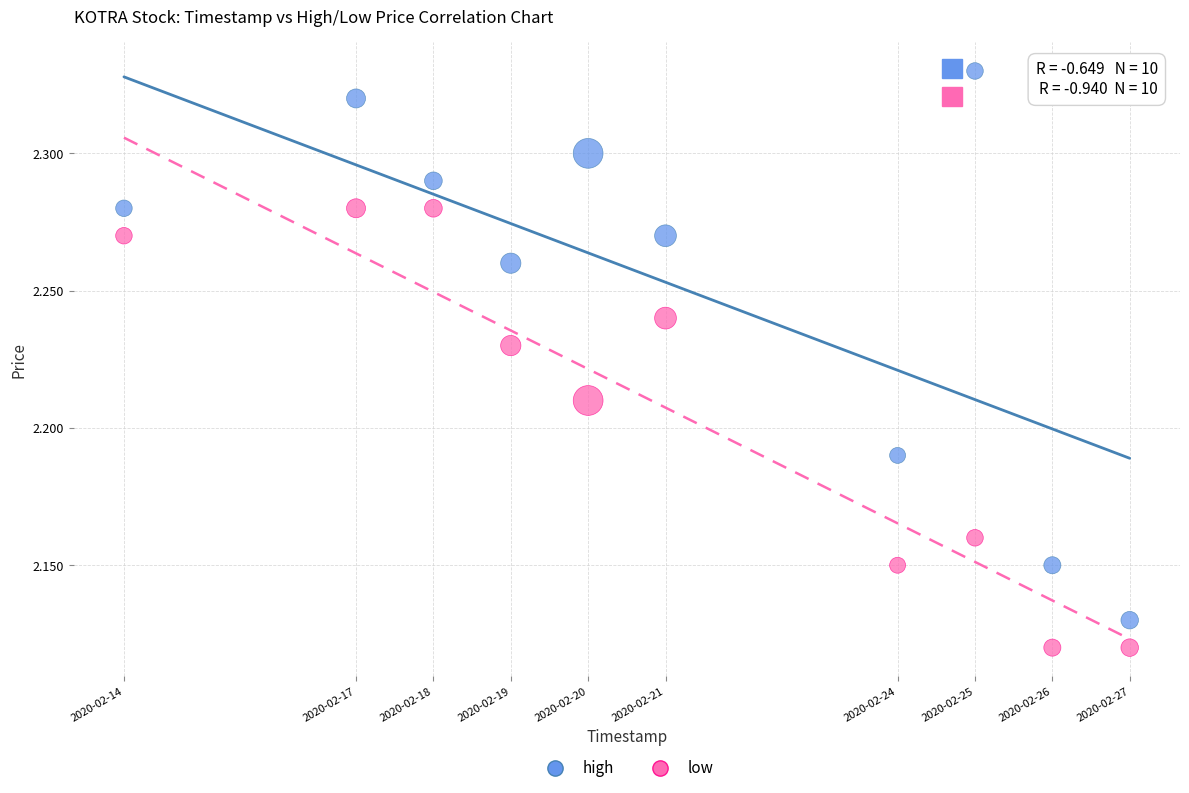

Which series reaches the minimum Y coordinate?

low